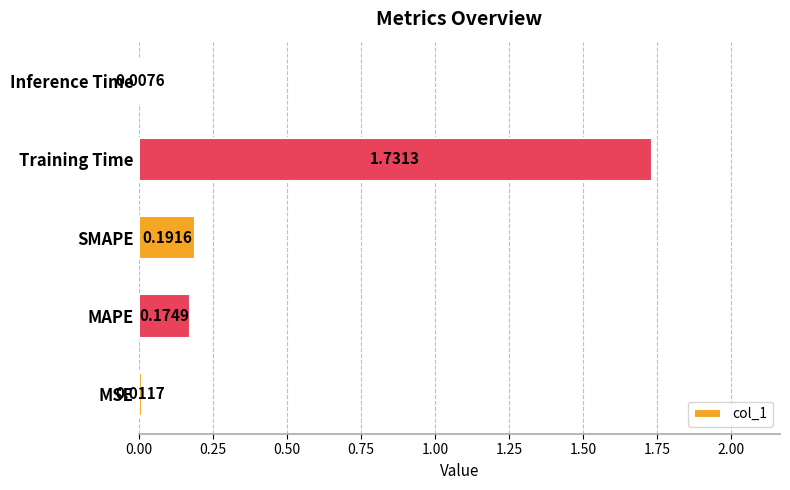

At which label is the value closest to 0?

Inference Time